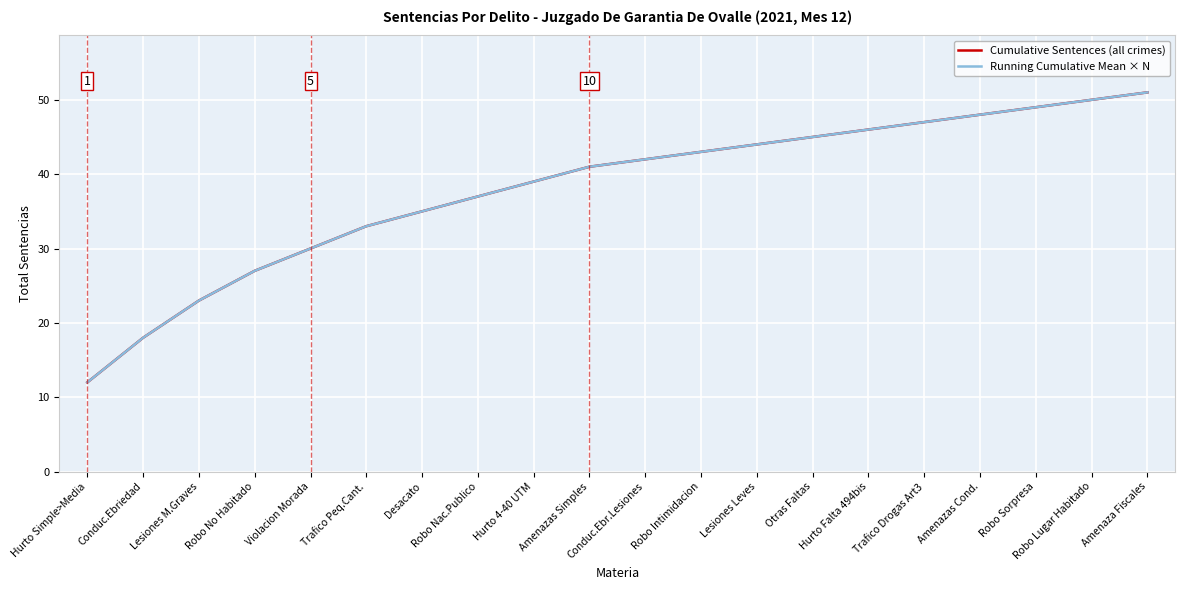

What is the label of the 20th point from the left?

Amenaza Fiscales